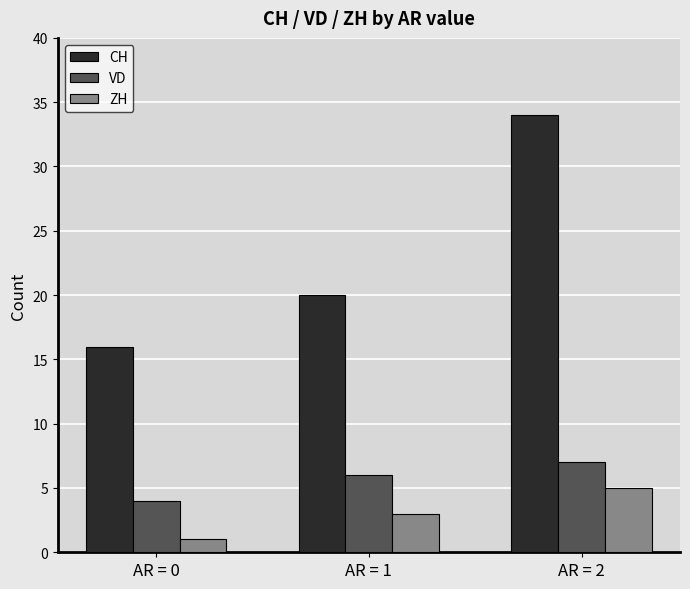

What are all the series names shown in the legend?

CH, VD, ZH